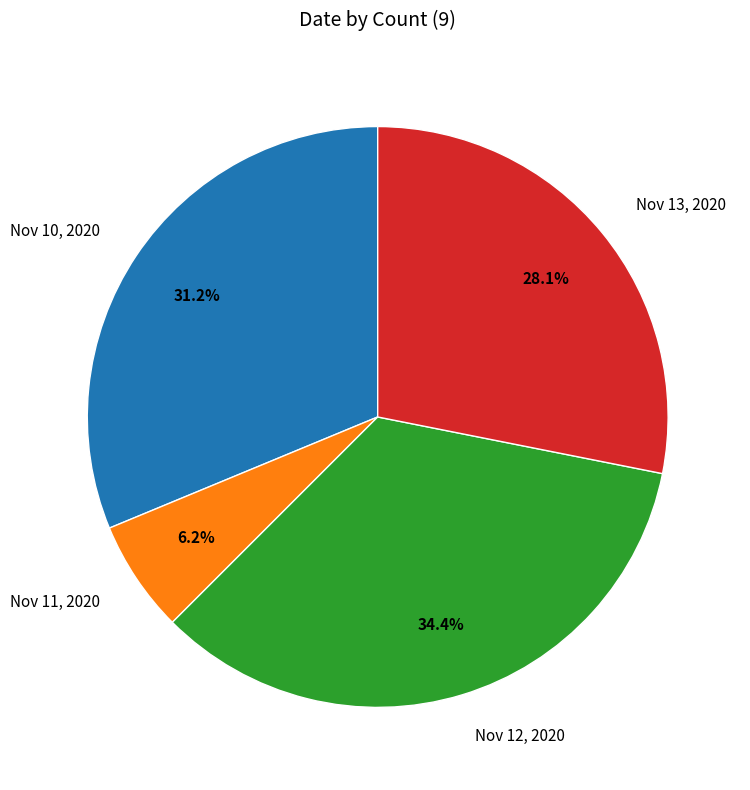

What is the ratio of the value at Nov 10, 2020 to the value at Nov 13, 2020?

1.1